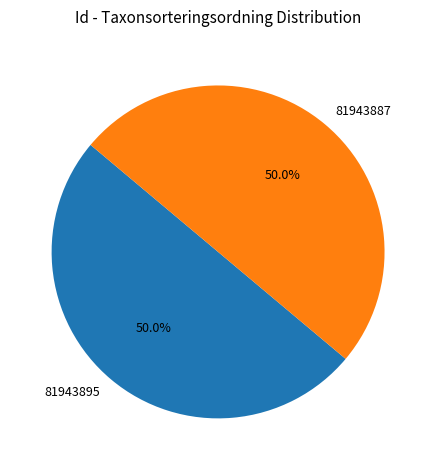

True or false: 81943895 accounts for 50% of the total.

True